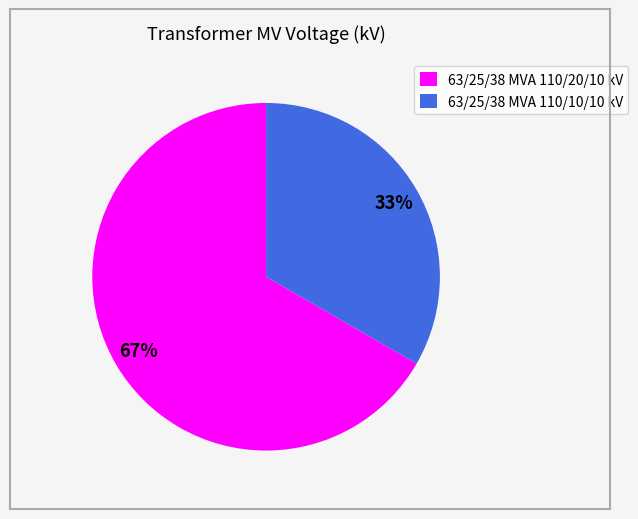

Which category has the biggest portion of the pie?

63/25/38 MVA 110/20/10 kV